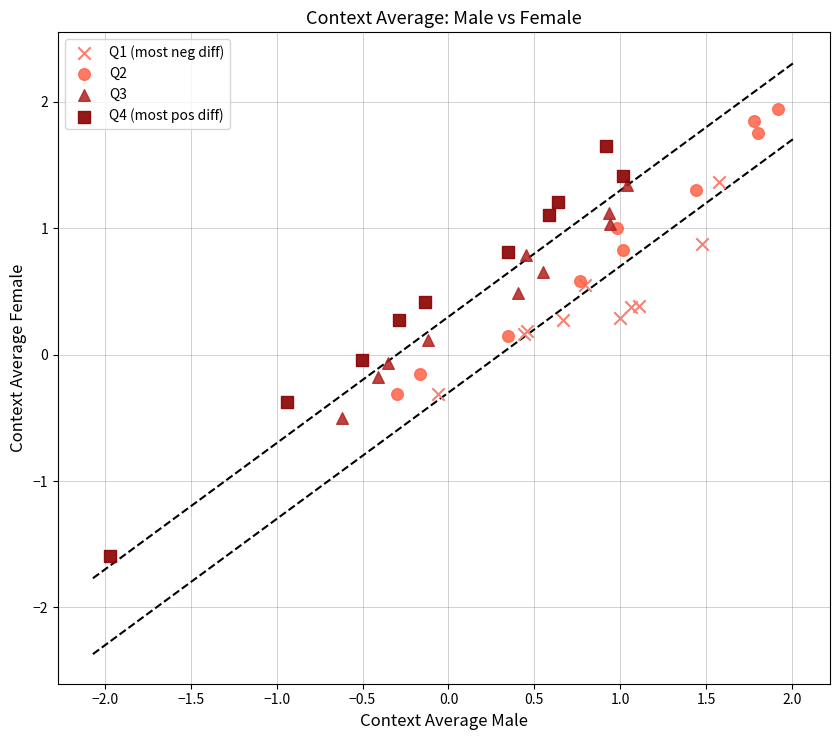

Which series reaches the maximum Y coordinate?

Q2